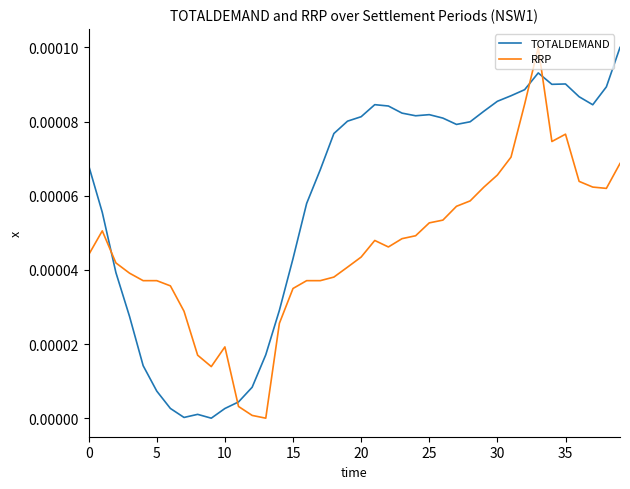

Rank the series by their average value, from highest to lowest.

TOTALDEMAND, RRP